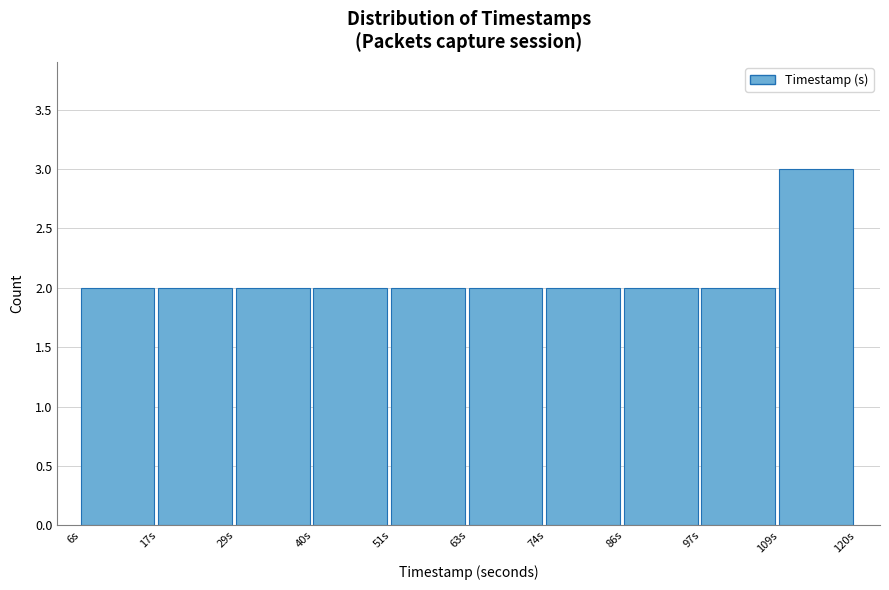

What is the height of the bar covering 18 to 28 on the x-axis? Neither the bar edges nor the heights are printed on the chart, so give them approximately, as read against the axes.

2